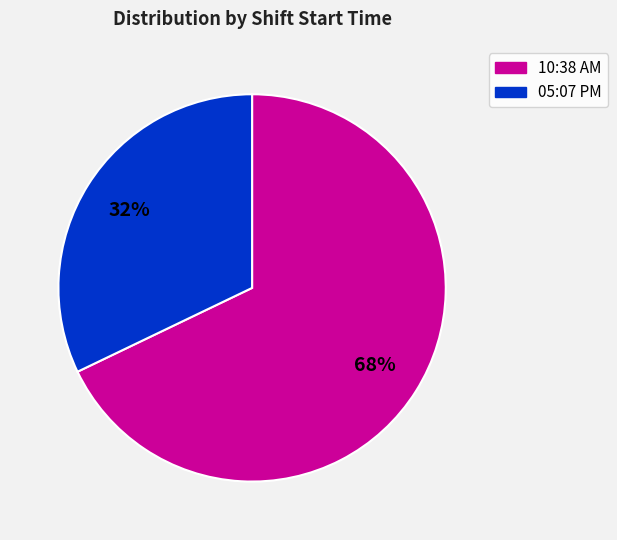

Which slice is the largest?

10:38 AM